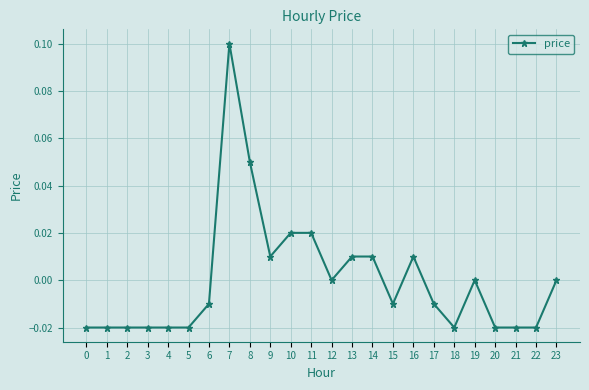

Which has a higher value, 7 or 15?

7